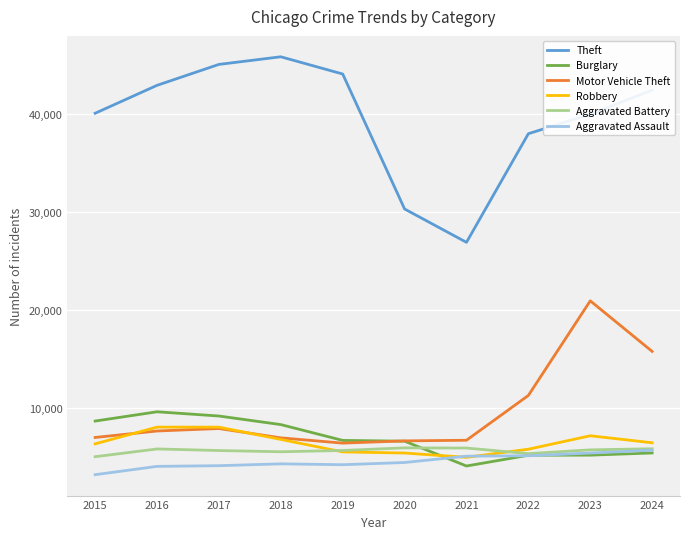

Count the number of categories in the chart.

10